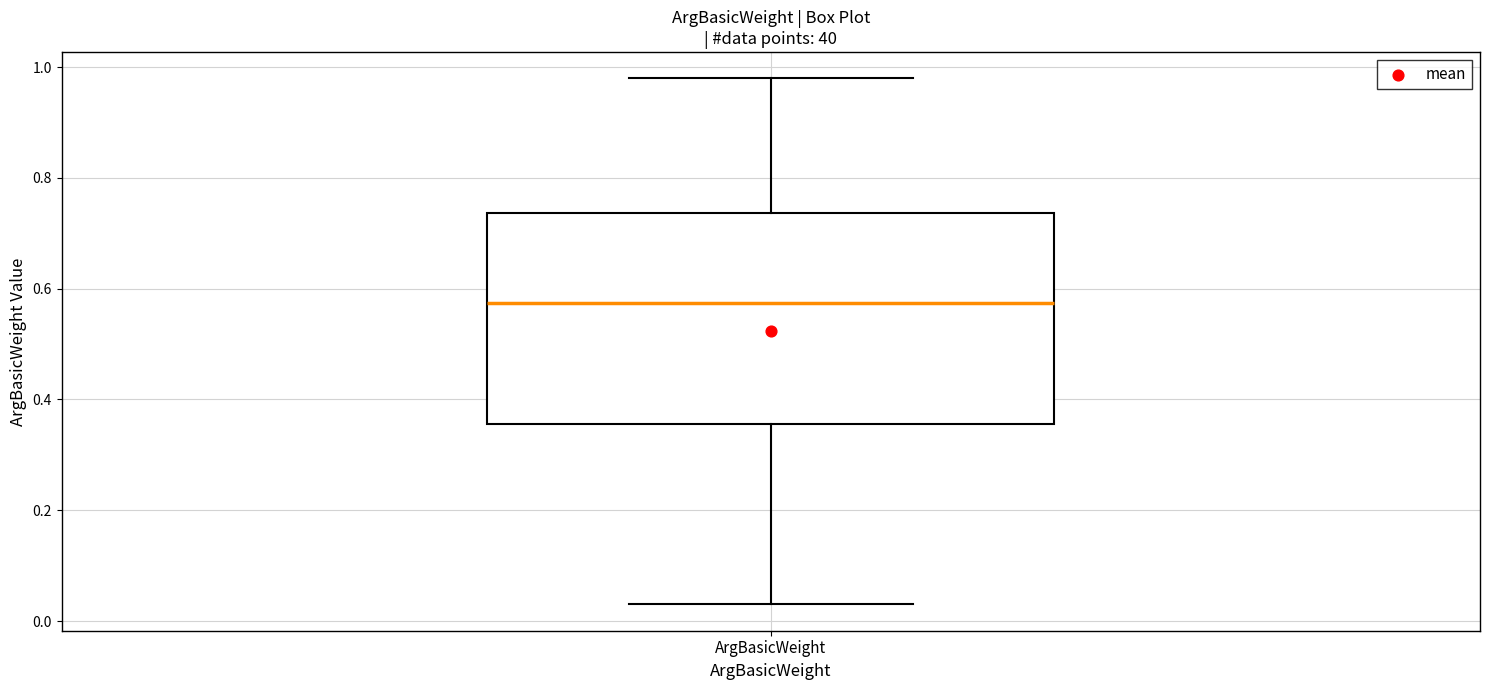

Transcribe this box plot: give where the median line is, the range the box spans, and where the two whiskers end, as read against the y-axis. The values are not printed on the chart, so give them approximately, as read against the axis.

median 0.58, box 0.36 to 0.74, whiskers 0.04 to 0.98